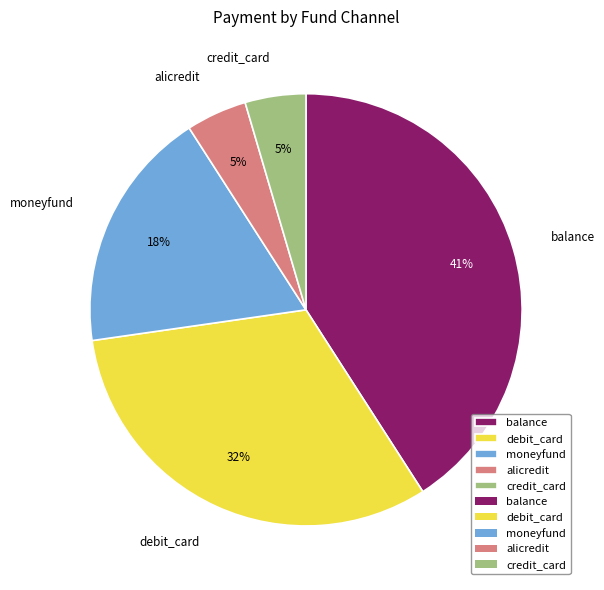

The credit_card slice represents 5% of the pie. True or false?

True